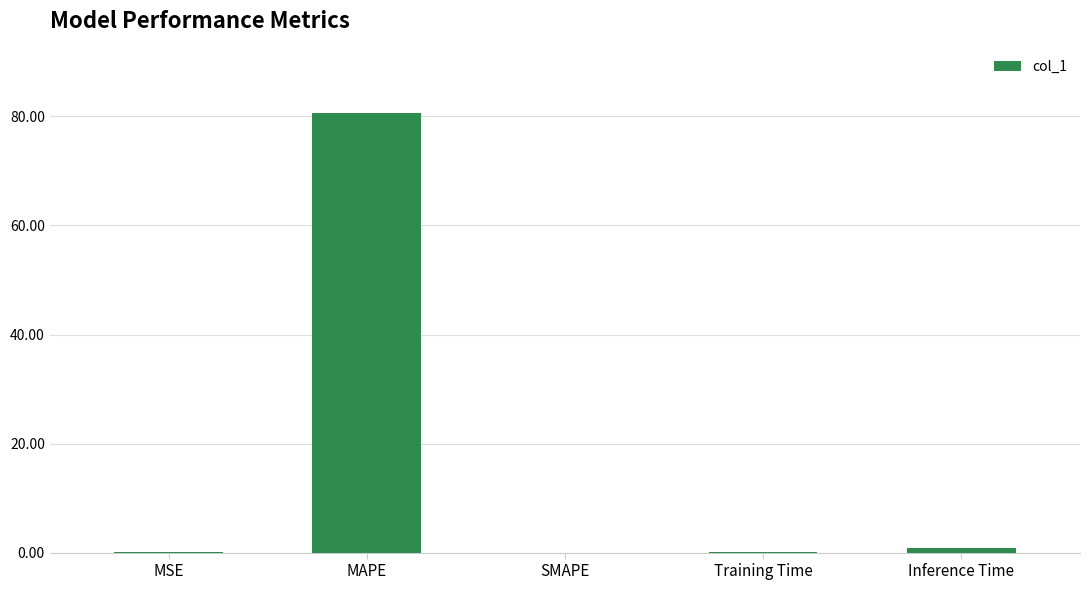

What is the change in value from SMAPE to Training Time?

+0.1